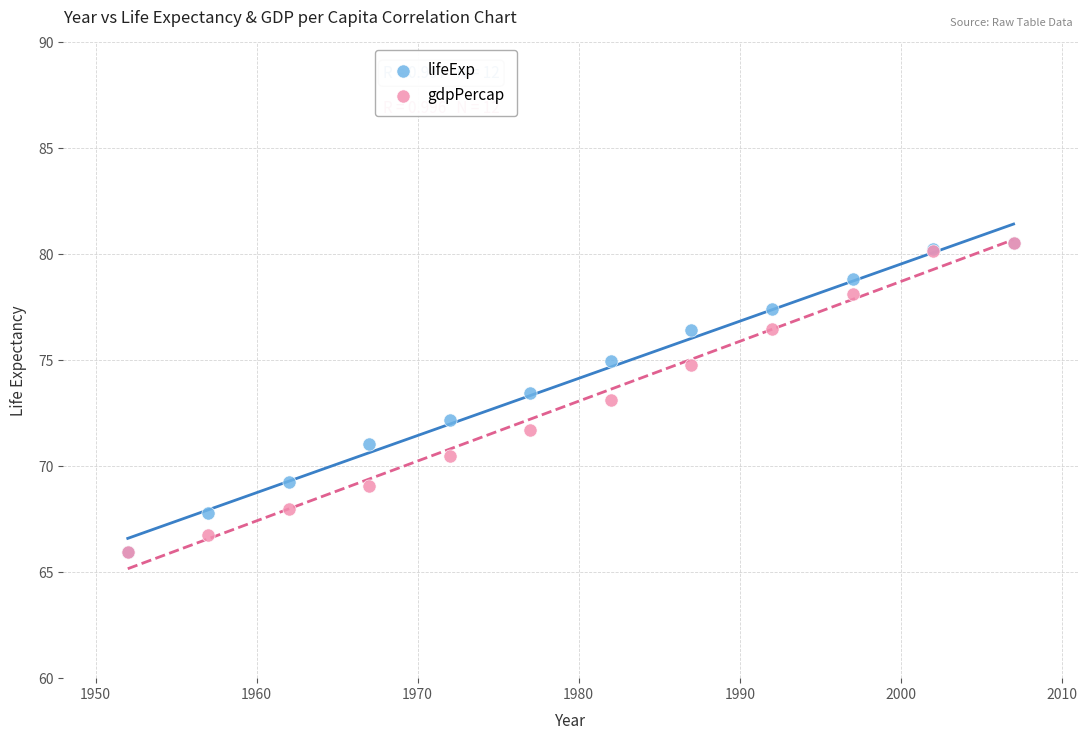

What are all the series names shown in the legend?

lifeExp, gdpPercap